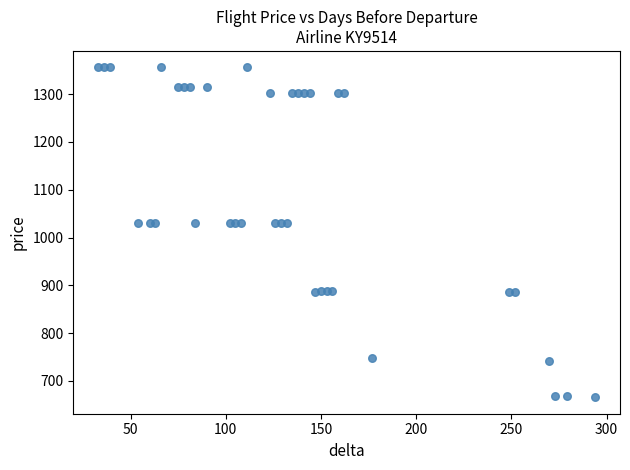

What is the range of Y values (max minus min)?

690